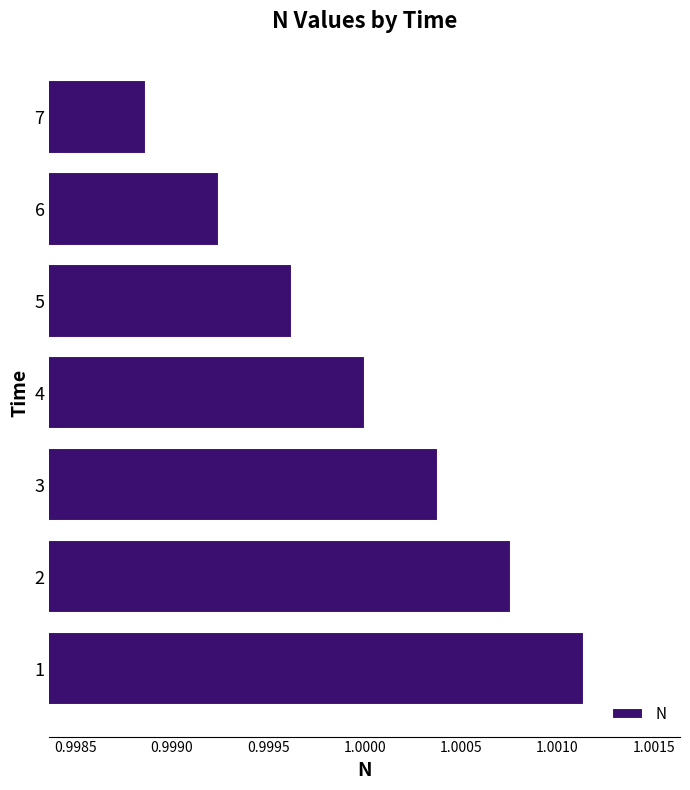

Between 4 and 3, which is larger?

3